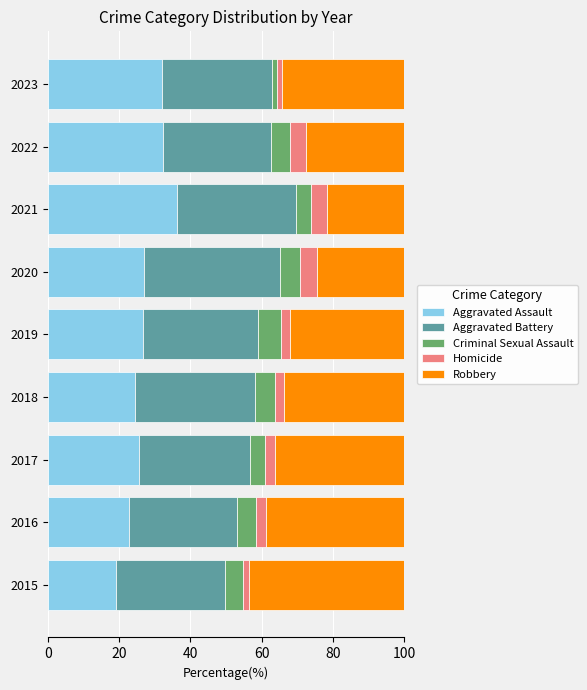

What is the total value across all series at 2019?

100.0